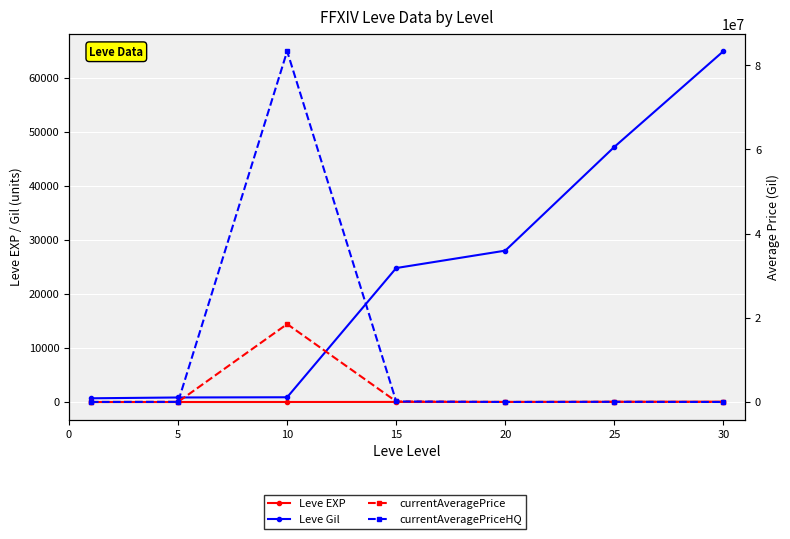

What are all the series names shown in the legend?

Leve EXP, Leve Gil, currentAveragePrice, currentAveragePriceHQ